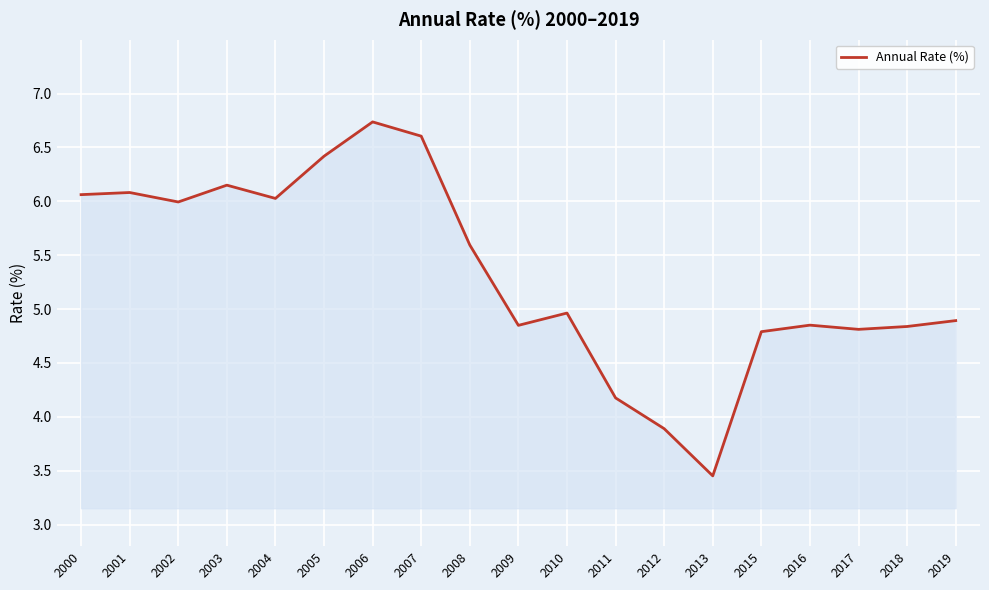

What is the greatest value displayed?

6.7